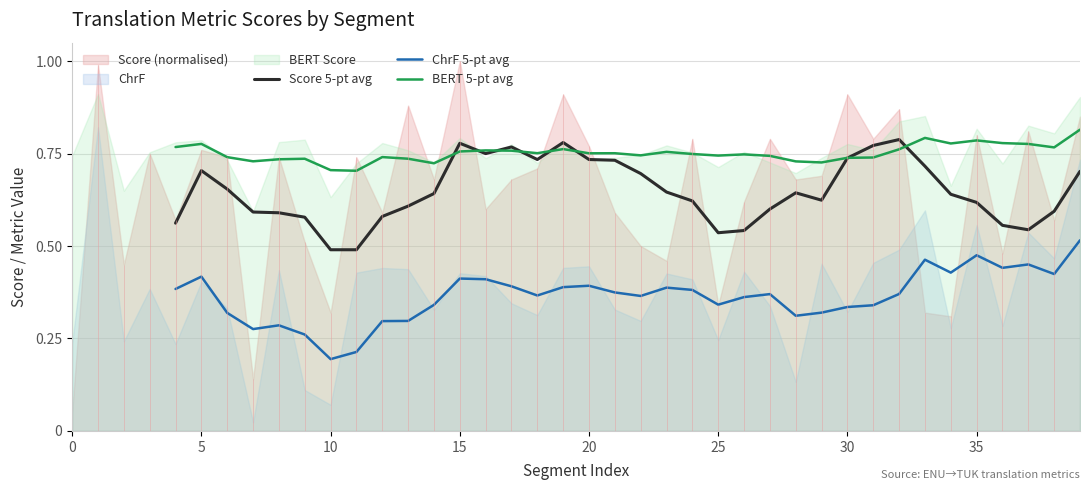

True or false: BERT 5-pt avg and ChrF 5-pt avg intersect in this chart.

False